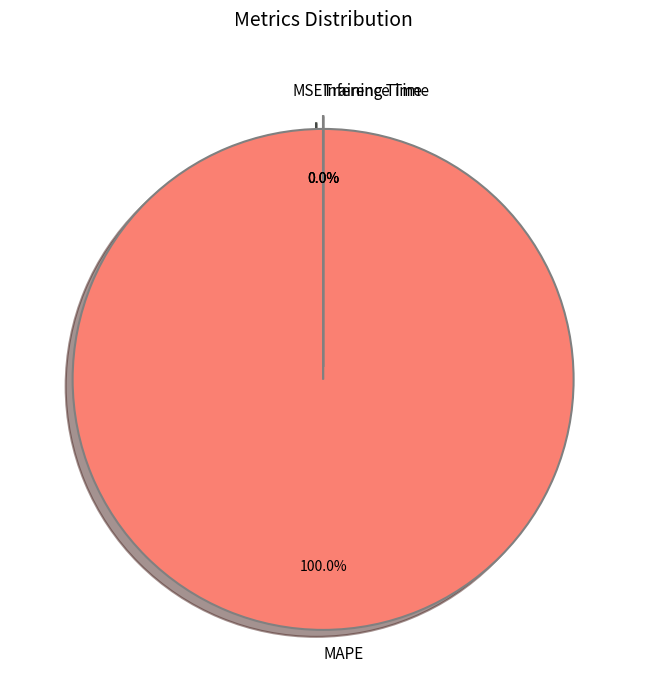

Which slice represents more than half of the pie?

MAPE